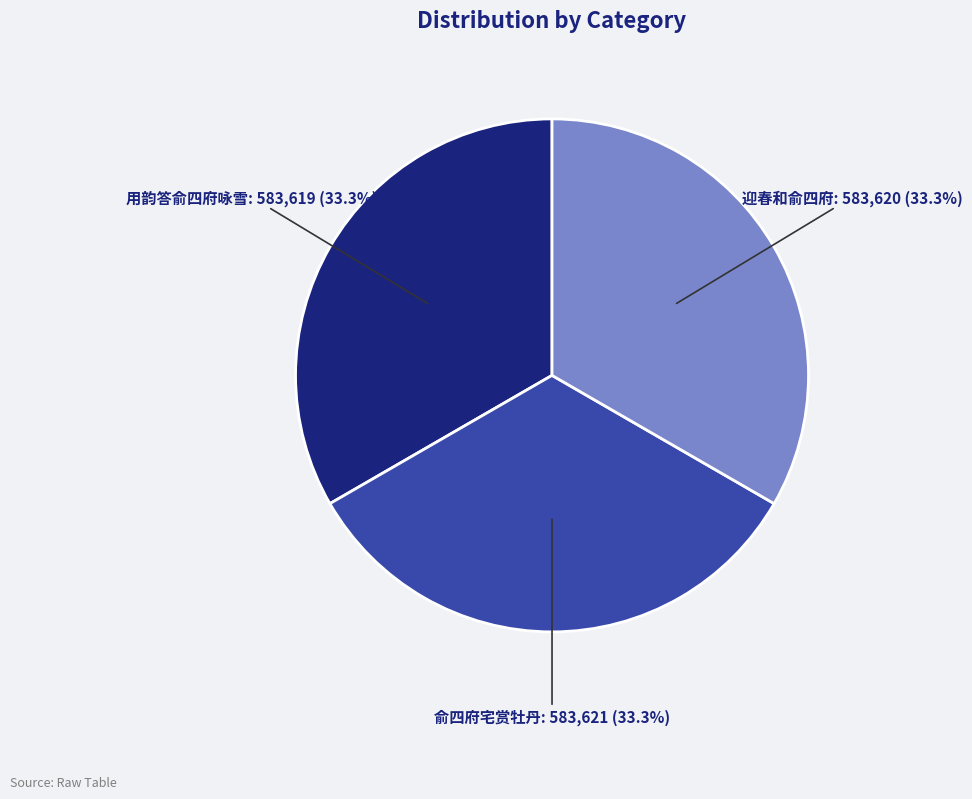

To the nearest percent, what is the average slice percentage?

33%